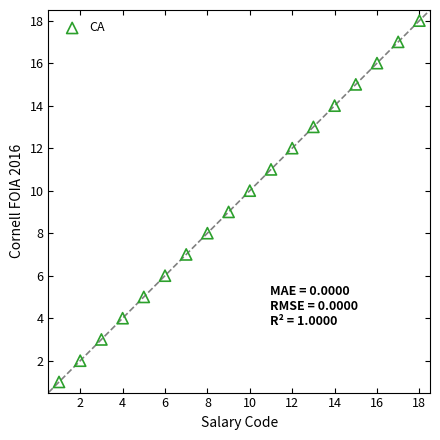

How many data points are displayed?

18